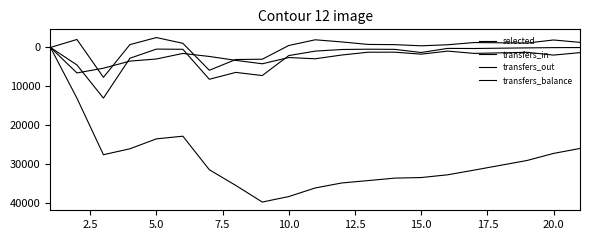

Reading right to left, transcribe all the data shown in this chart.

selected: 26034	27317	29135	31618	32827	33533	33682	34317	34933	36217	38435	39851	35570	31521	22874	23562	26122	27648	13086	0
transfers_in: 29	45	111	270	247	1304	493	451	526	945	2097	7245	6428	8205	476	426	2787	13058	4514	0
transfers_out: 1336	1969	1250	1533	940	1729	1217	1228	1951	2919	2601	4209	3324	2322	1543	2976	3519	5354	6569	0
transfers_balance: -1307	-1924	-1139	-1263	-693	-425	-724	-777	-1425	-1974	-504	3036	3104	5883	-1067	-2550	-732	7704	-2055	0